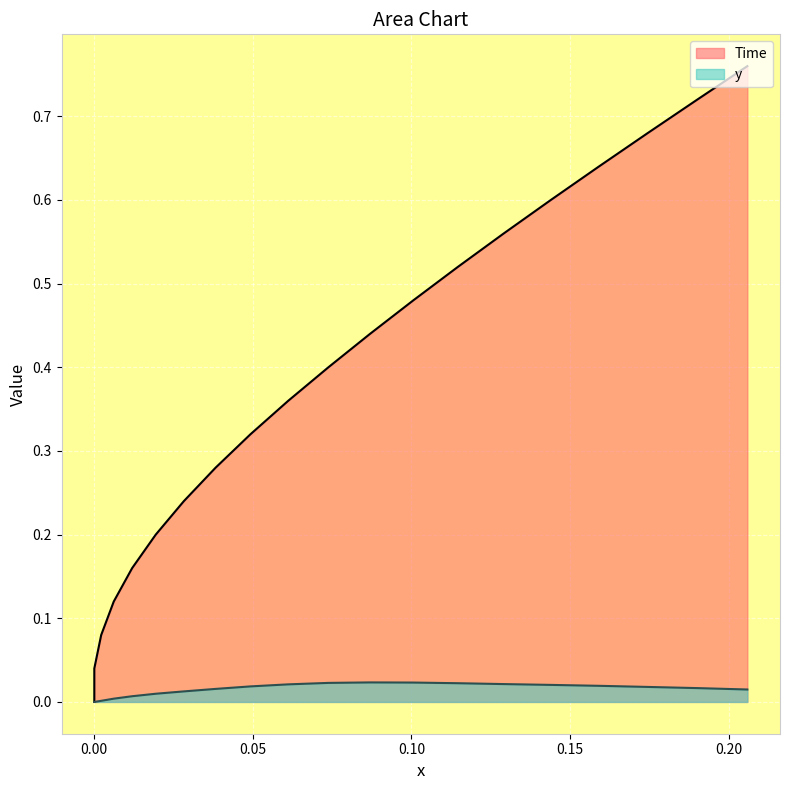

How many positive values does the y series have?

18